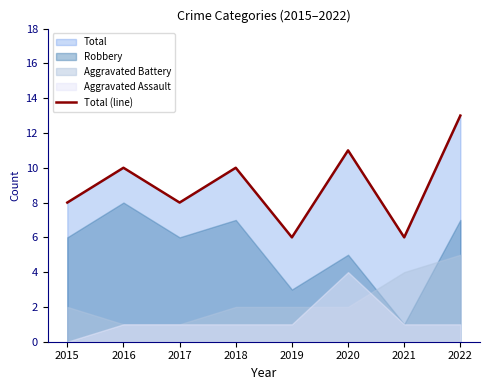

What is the ratio of the value at 2021 to the value at 2016?

0.6